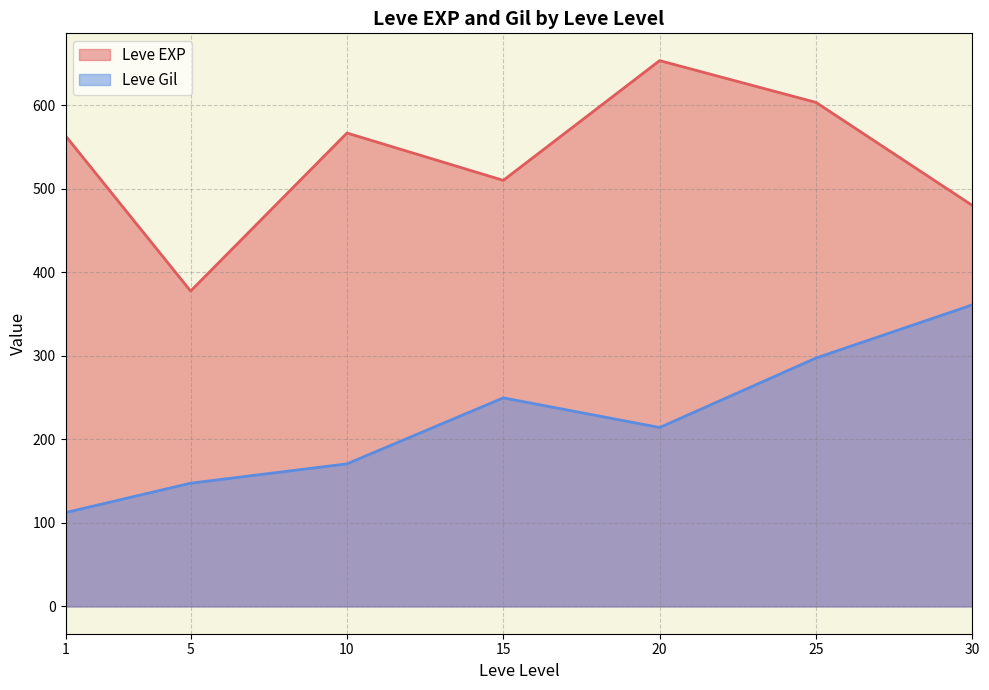

At which category is the sum across all series the highest?

25